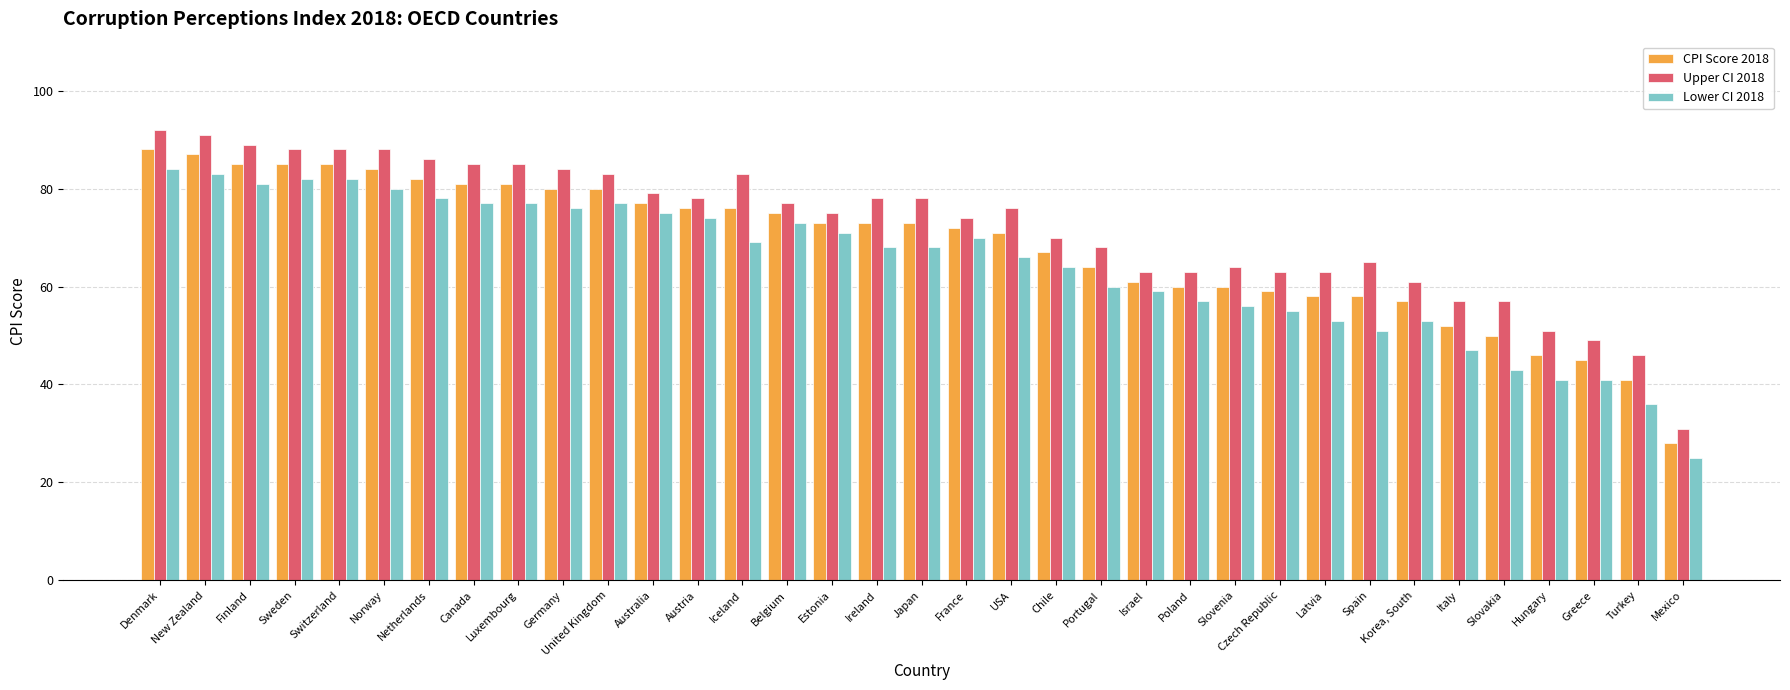

Are the bars grouped side by side (vs. stacked)?

Yes